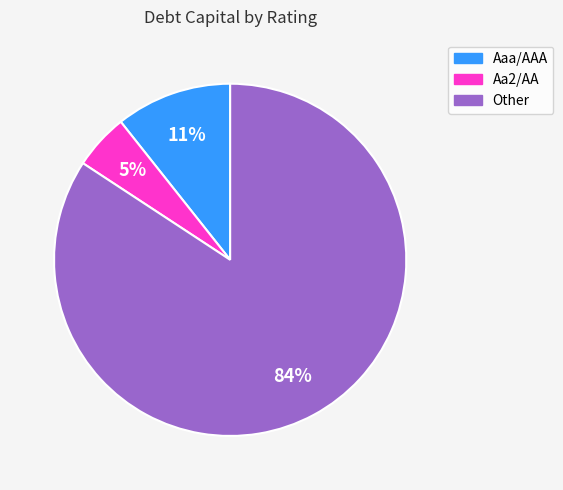

Which slice is the smallest?

Aa2/AA